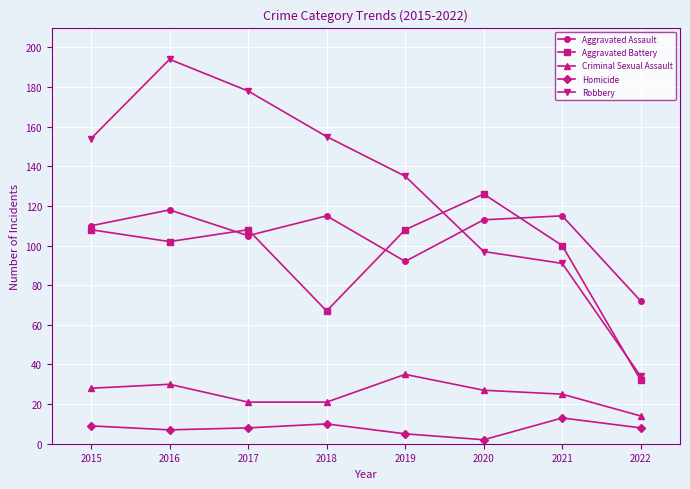

How many times do Aggravated Assault and Robbery cross each other?

1